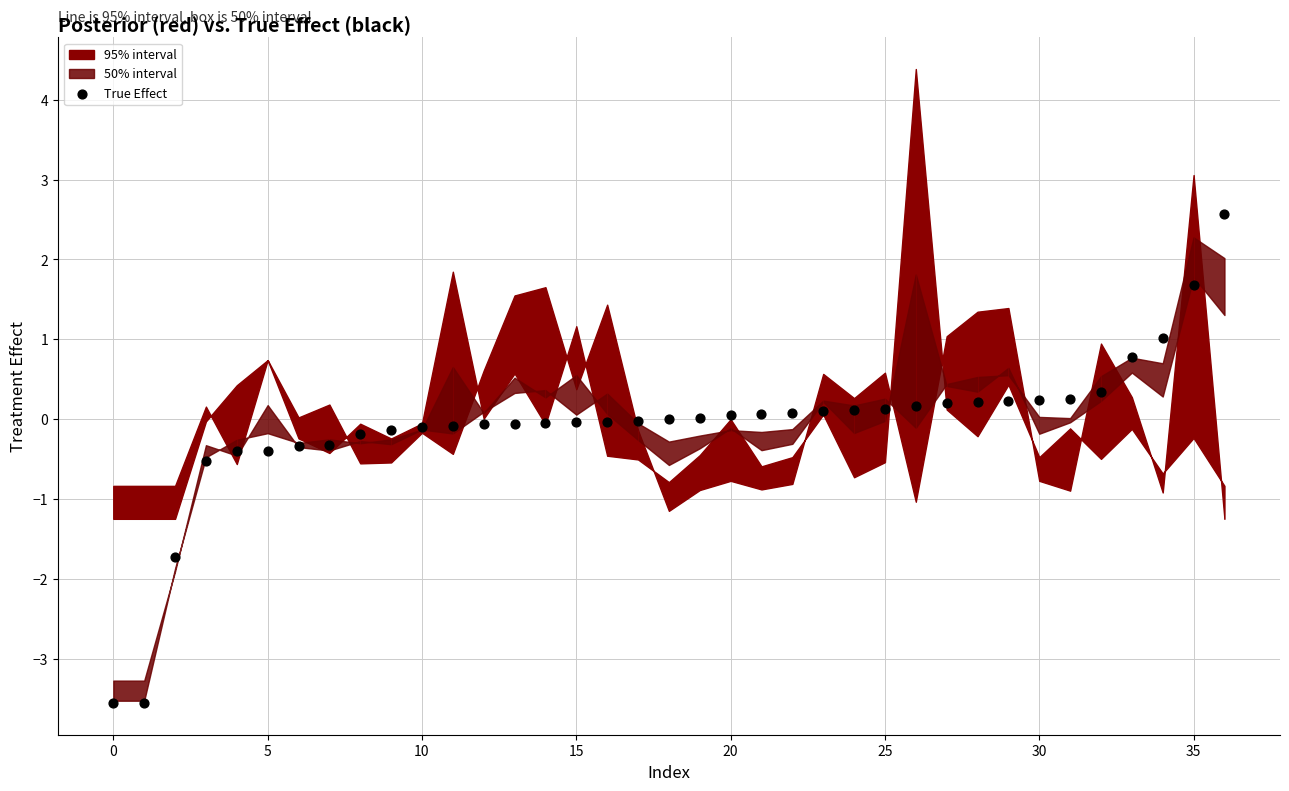

What is the change in value from 30 to 18?

+0.3